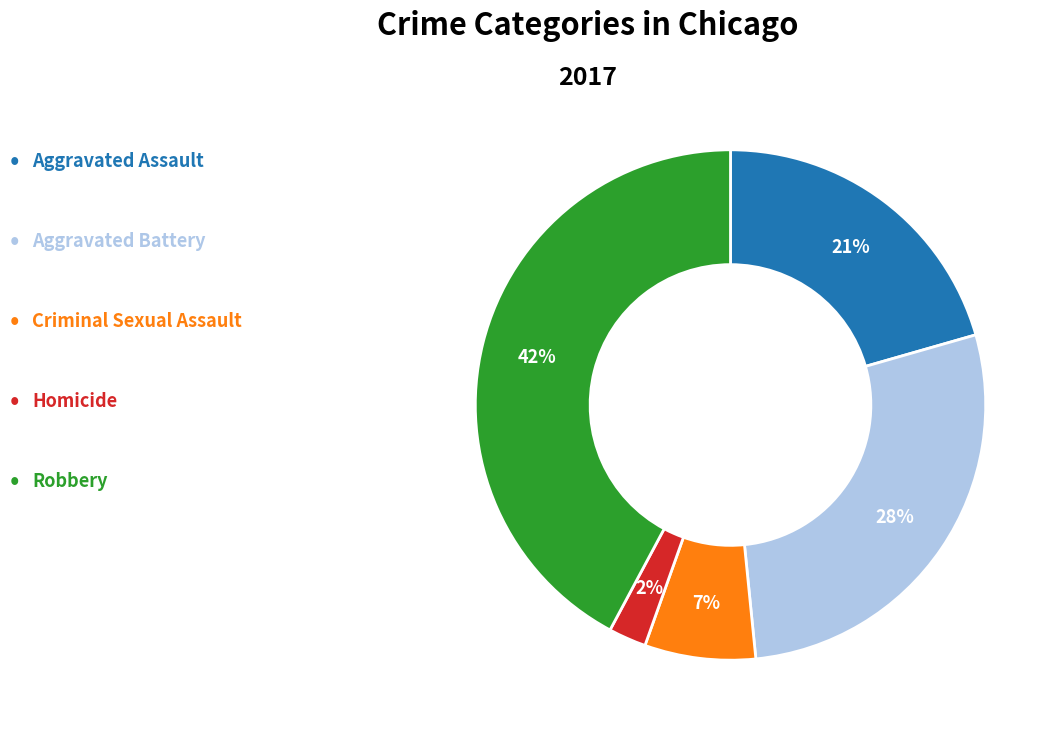

How many slices are in this pie chart?

5